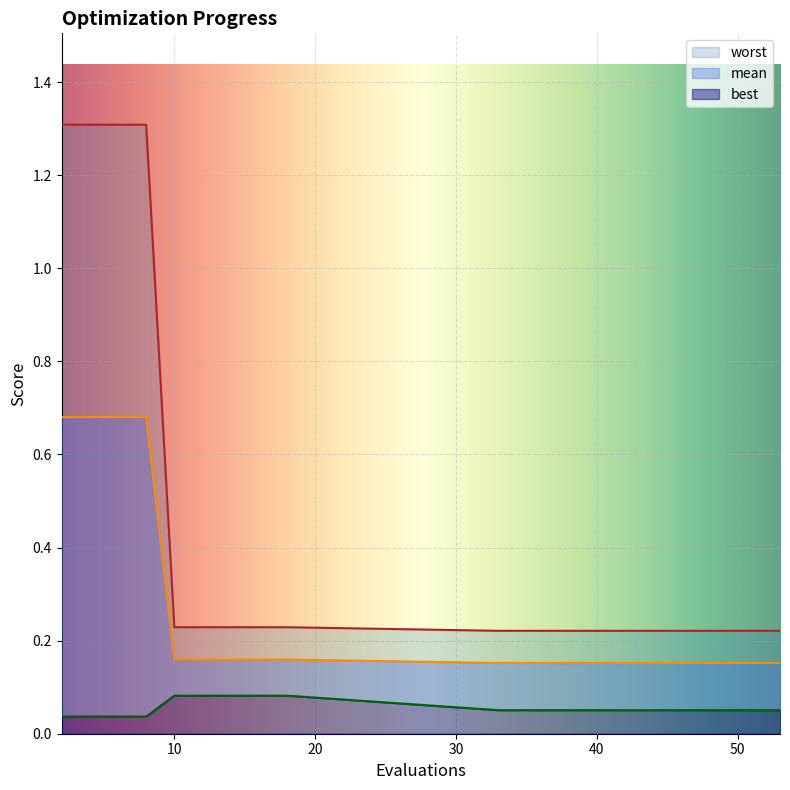

Between 14 and 10, which is larger?

14